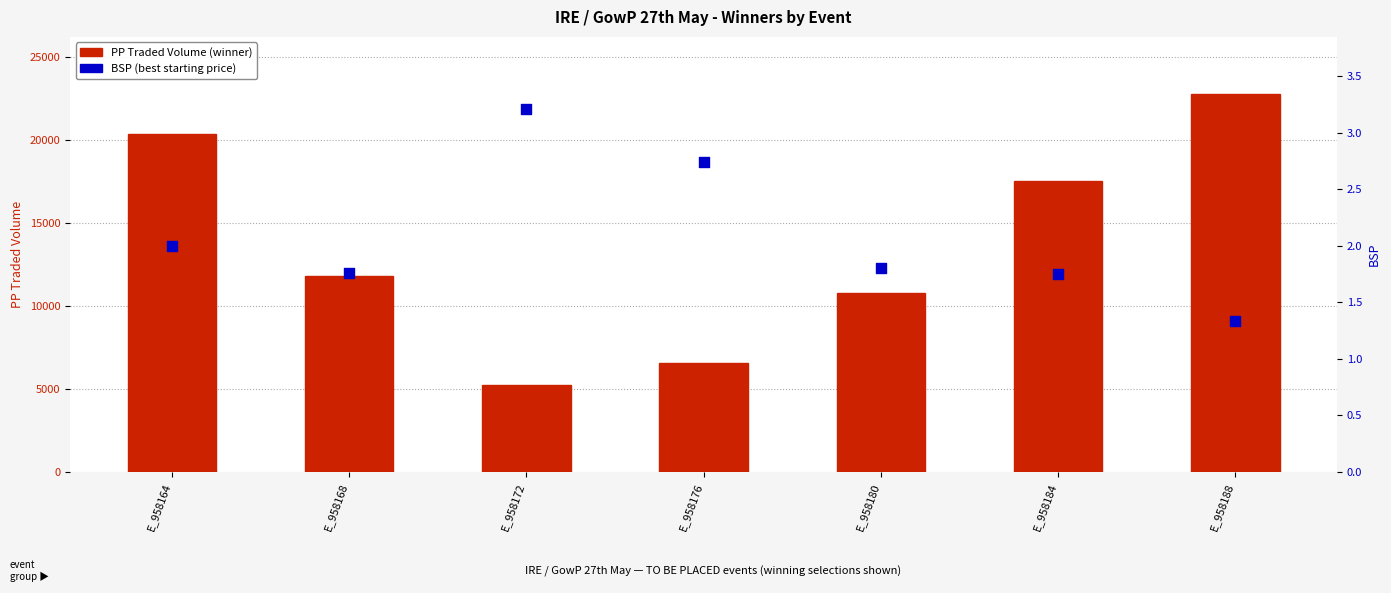

Which series contains the lowest Y value?

BSP (Best Starting Price)